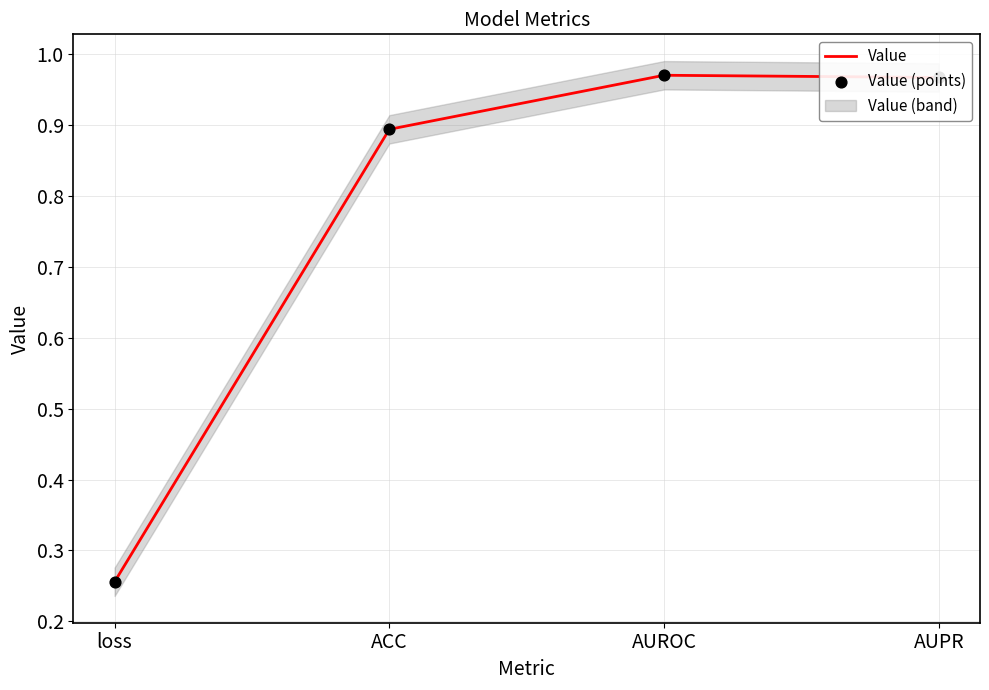

True or false: Value has more than 2 interior local peaks.

False